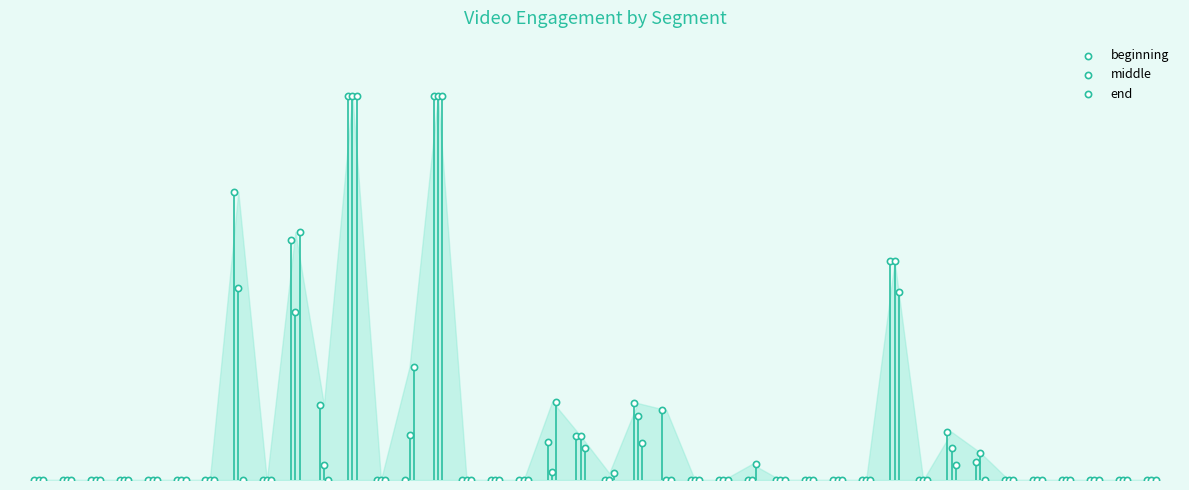

Which series reaches the minimum Y coordinate?

beginning